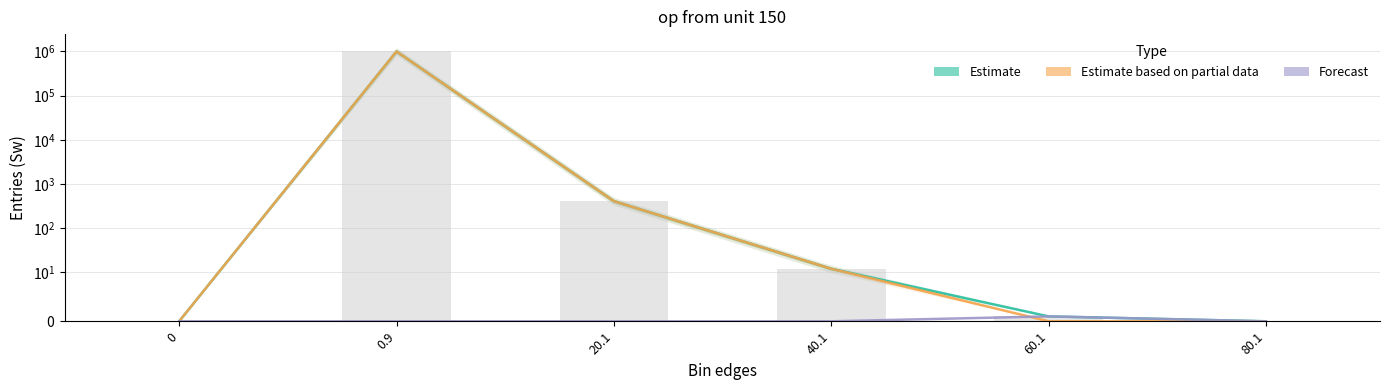

Between 20.1 and 0.9, which is larger?

0.9